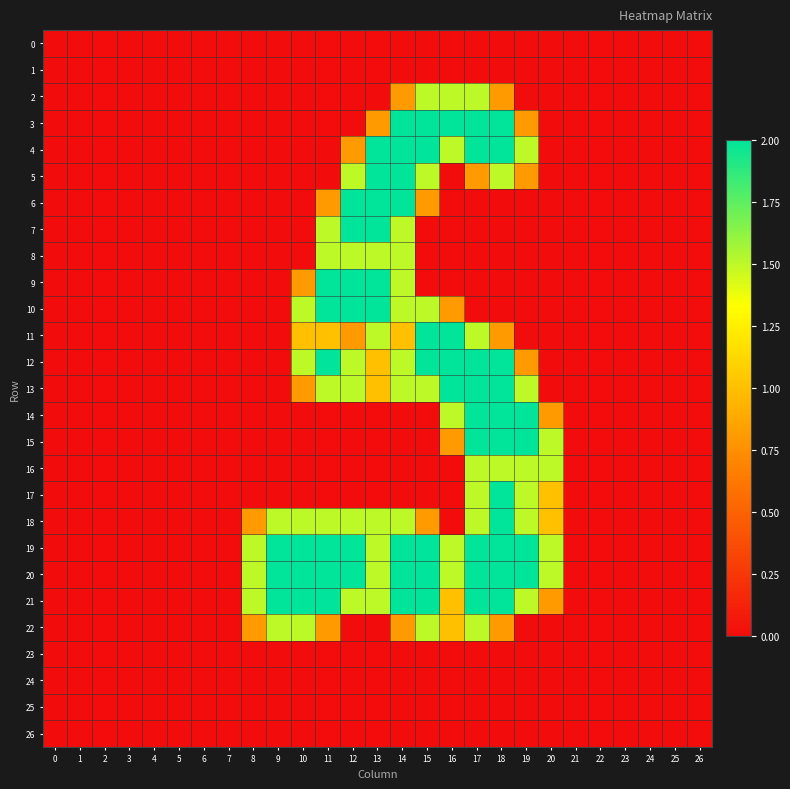

At 1, list the series in order from smallest to largest.

0, 1, 2, 3, 4, 5, 6, 7, 8, 9, 10, 11, 12, 13, 14, 15, 16, 17, 18, 19, 20, 21, 22, 23, 24, 25, 26